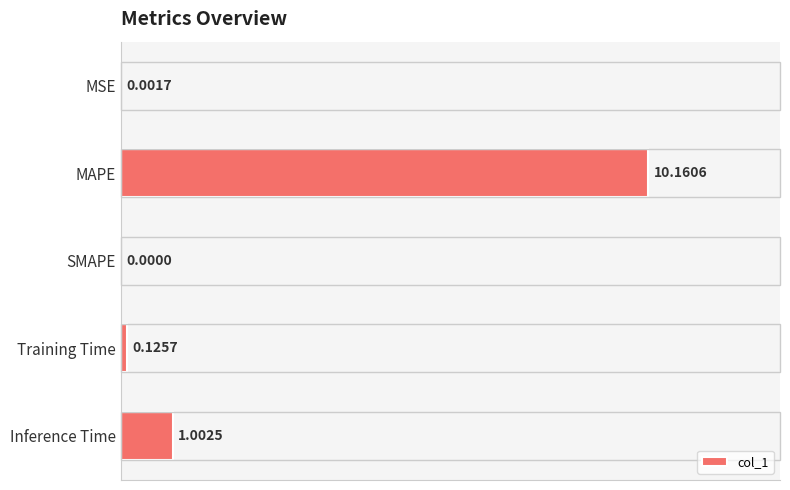

Does the chart contain stacked bars?

No